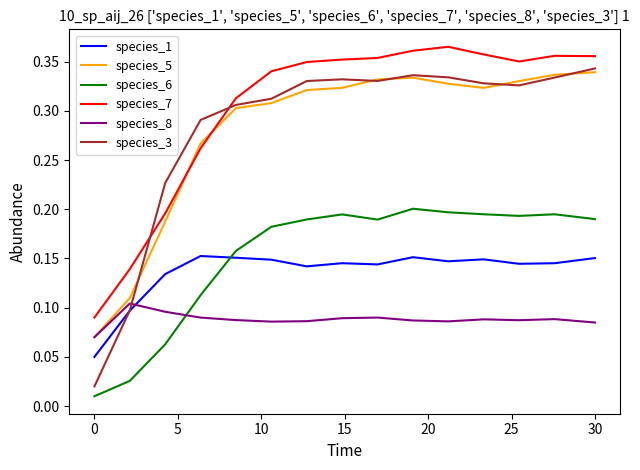

True or false: species_8 and species_7 cross at least once.

False